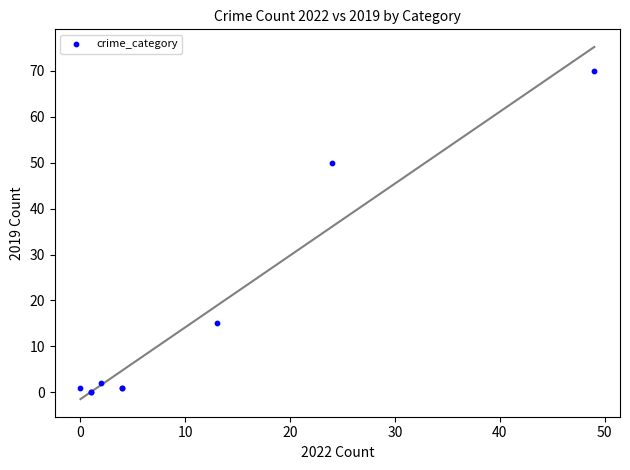

What Y value in the scatter plot is closest to 35?

50